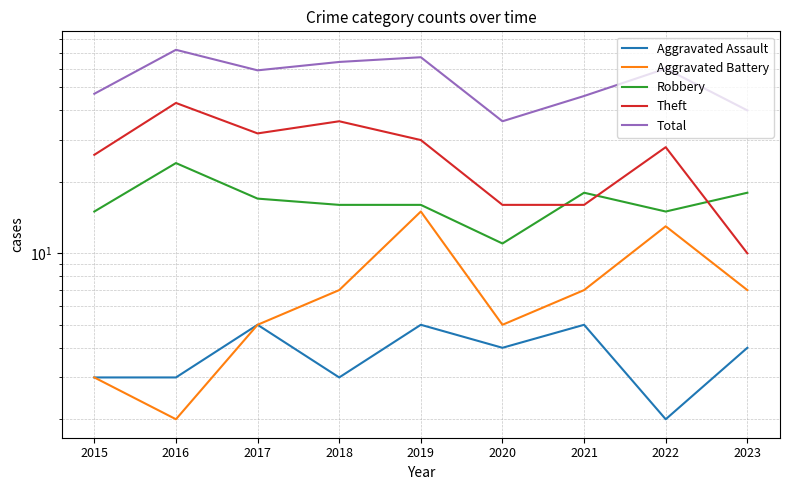

Is the value of Aggravated Assault at 2016 greater than the value of Theft at 2021?

No